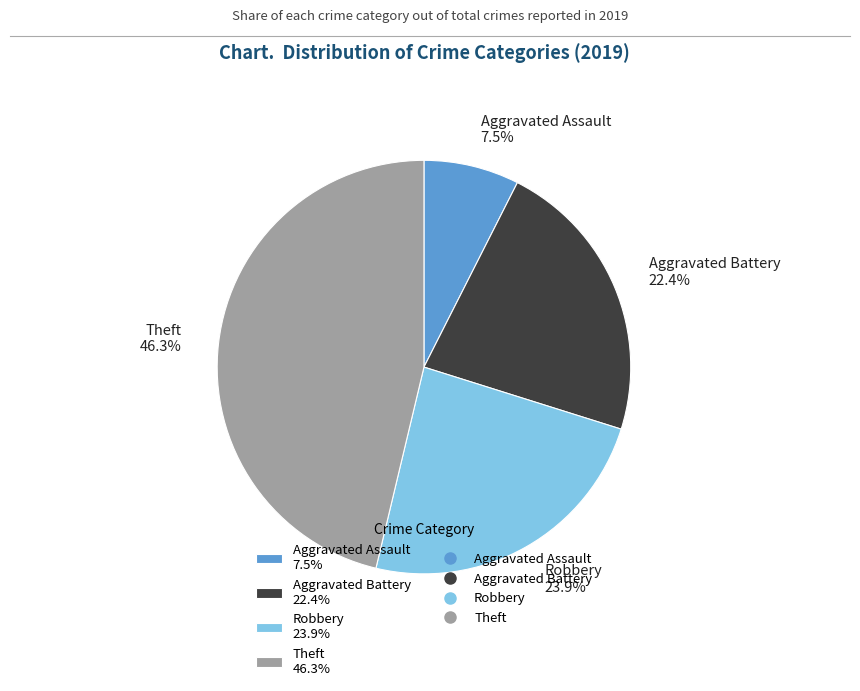

Is Theft 46.3% the majority of the pie?

No